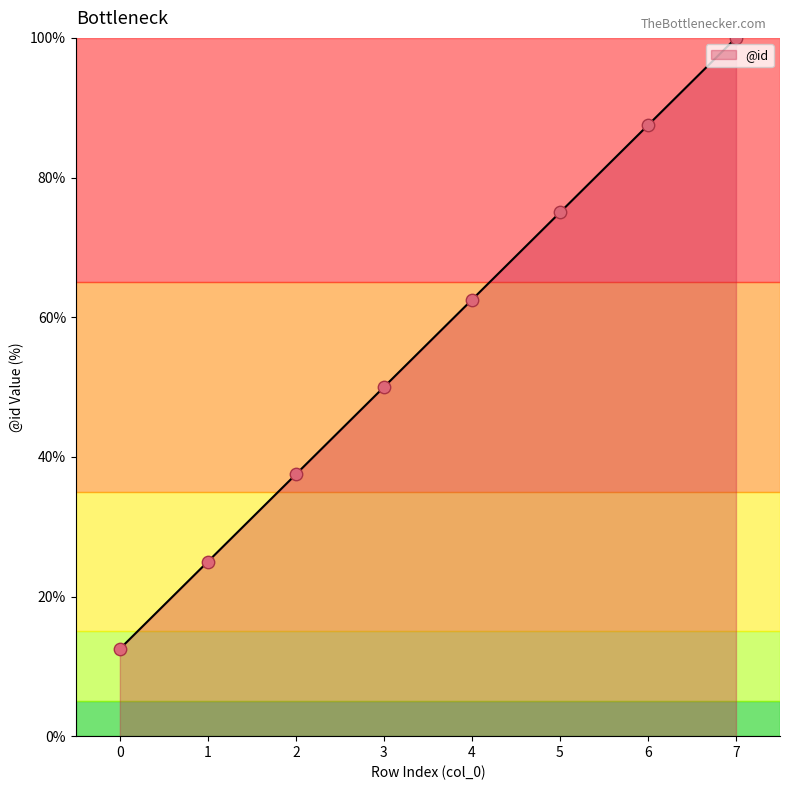

Between 2 and 3, which is larger?

3